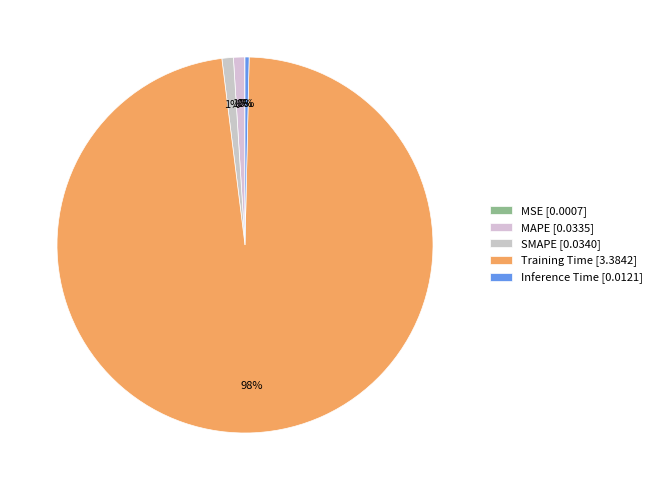

To the nearest percent, what is the difference between the MAPE and MSE slice percentages?

1%